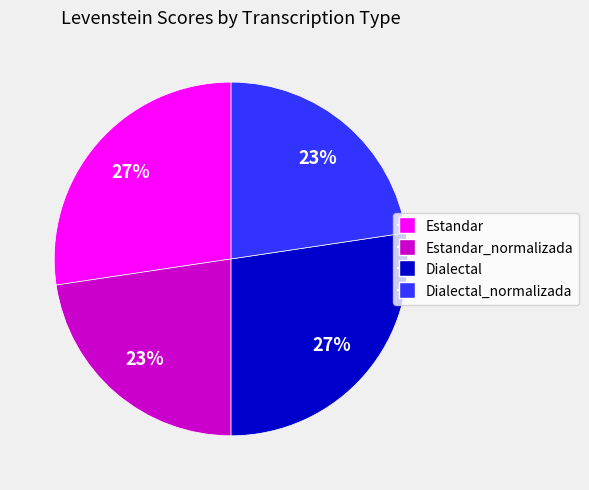

Approximately how many times larger is the value at Estandar_normalizada compared to Dialectal_normalizada?

1.0